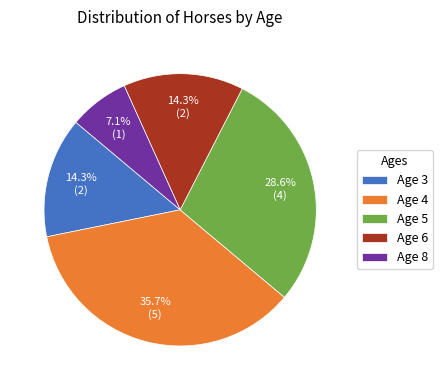

What percentage is the Age 5 slice, to the nearest percent?

29%